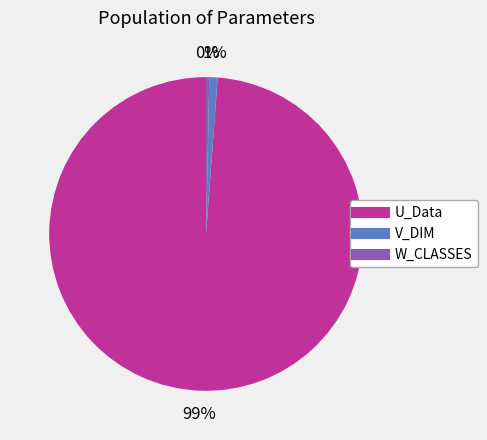

Is the sum of W_CLASSES and V_DIM greater than half?

No